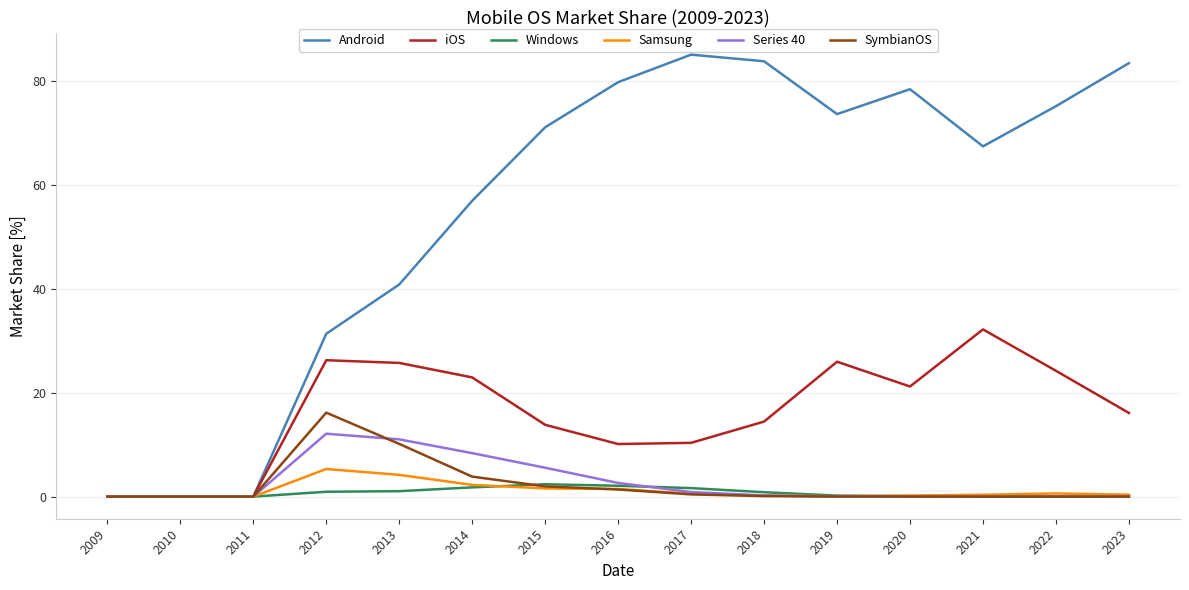

At which label does Series 40 reach its peak?

2012